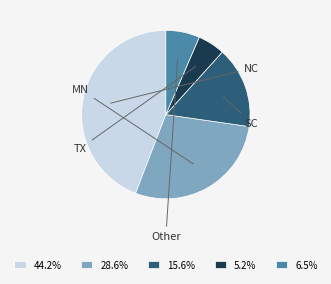

Approximately how many times larger is the value at 44.2% compared to 5.2%?

8.5